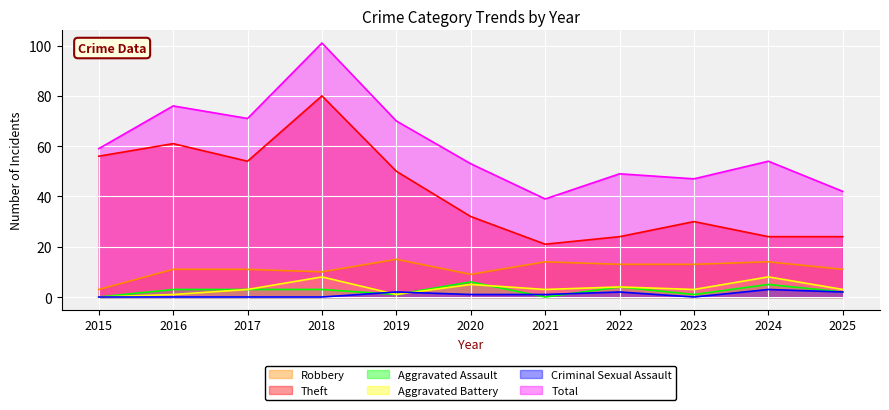

What is the difference between the highest and lowest values at 2016?

76